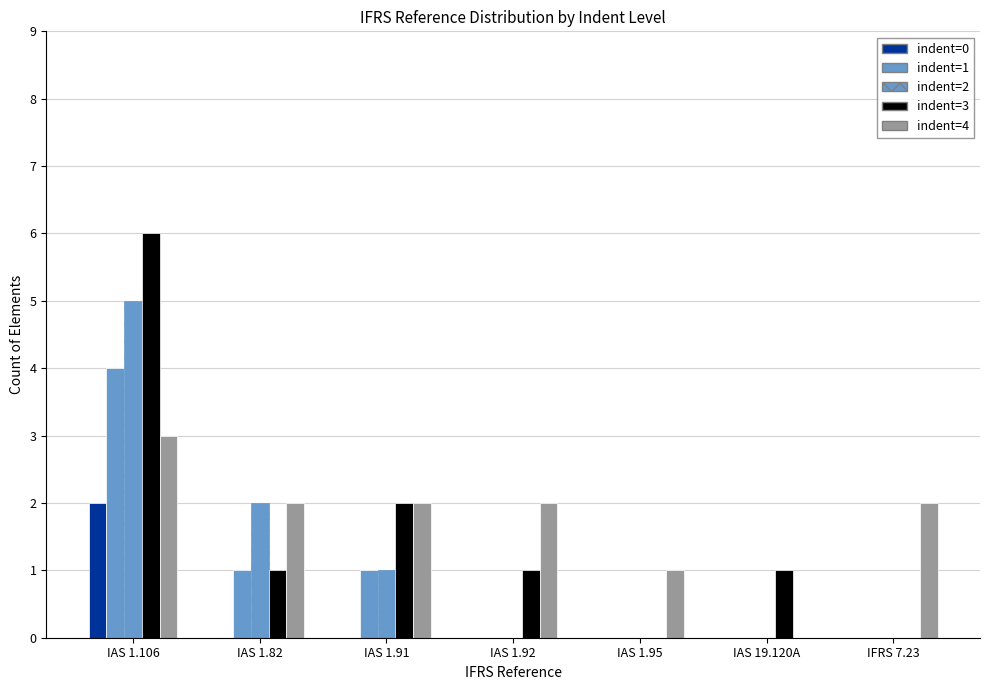

Read the indent=2 value at IAS 1.82.

2